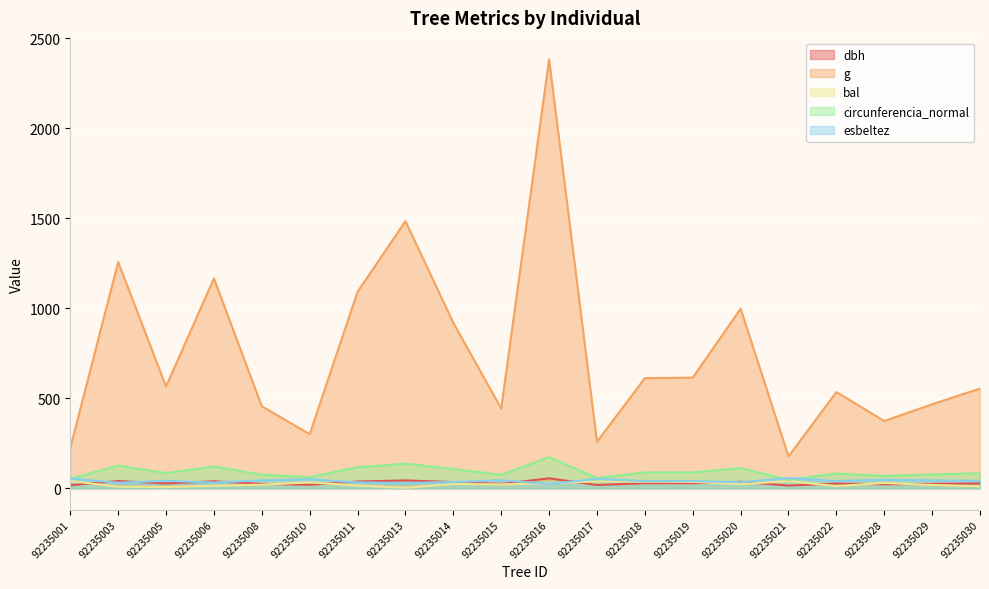

Reading left to right, transcribe all the data shown in this chart.

dbh: 92235001=16.9	92235003=40.0	92235005=26.8	92235006=38.5	92235008=24.1	92235010=19.6	92235011=37.3	92235013=43.5	92235014=34.2	92235015=23.8	92235016=55.1	92235017=18.1	92235018=27.9	92235019=28.0	92235020=35.6	92235021=15.0	92235022=26.1	92235028=21.8	92235029=24.4	92235030=26.6
g: 92235001=224.0	92235003=1257.0	92235005=565.4	92235006=1166.4	92235008=455.6	92235010=300.7	92235011=1091.8	92235013=1484.5	92235014=919.5	92235015=443.5	92235016=2383.9	92235017=258.1	92235018=612.1	92235019=614.8	92235020=997.8	92235021=177.0	92235022=534.9	92235028=373.7	92235029=466.7	92235030=554.2
bal: 92235001=40.2	92235003=8.5	92235005=6.7	92235006=13.8	92235008=20.0	92235010=32.5	92235011=15.4	92235013=2.8	92235014=24.2	92235015=21.4	92235016=28.1	92235017=37.8	92235018=36.1	92235019=35.3	92235020=22.8	92235021=39.4	92235022=12.1	92235028=29.3	92235029=18.5	92235030=10.3
circunferencia_normal: 92235001=53.1	92235003=125.7	92235005=84.3	92235006=121.1	92235008=75.7	92235010=61.5	92235011=117.1	92235013=136.6	92235014=107.5	92235015=74.7	92235016=173.1	92235017=57.0	92235018=87.7	92235019=87.9	92235020=112.0	92235021=47.2	92235022=82.0	92235028=68.5	92235029=76.6	92235030=83.5
esbeltez: 92235001=53.7	92235003=30.7	92235005=41.0	92235006=31.6	92235008=44.0	92235010=49.7	92235011=32.4	92235013=29.0	92235014=34.5	92235015=44.3	92235016=24.2	92235017=51.8	92235018=39.9	92235019=39.8	92235020=33.3	92235021=56.7	92235022=40.2	92235028=46.7	92235029=43.6	92235030=41.2